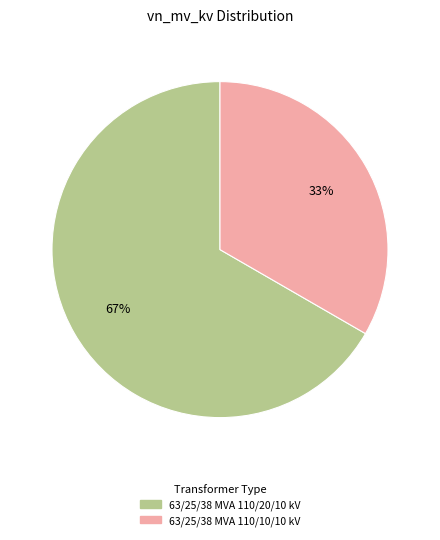

What is the majority slice?

63/25/38 MVA 110/20/10 kV